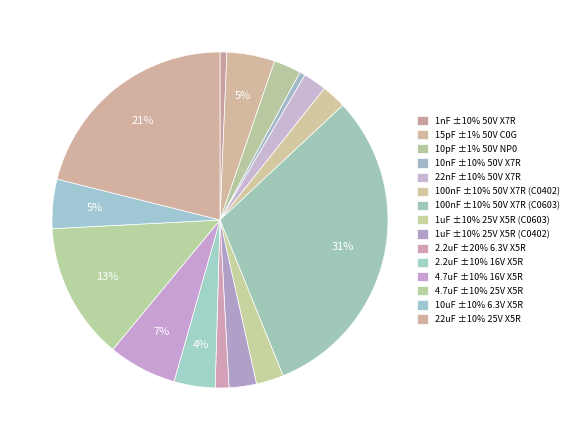

To the nearest percent, what is the average slice percentage?

7%